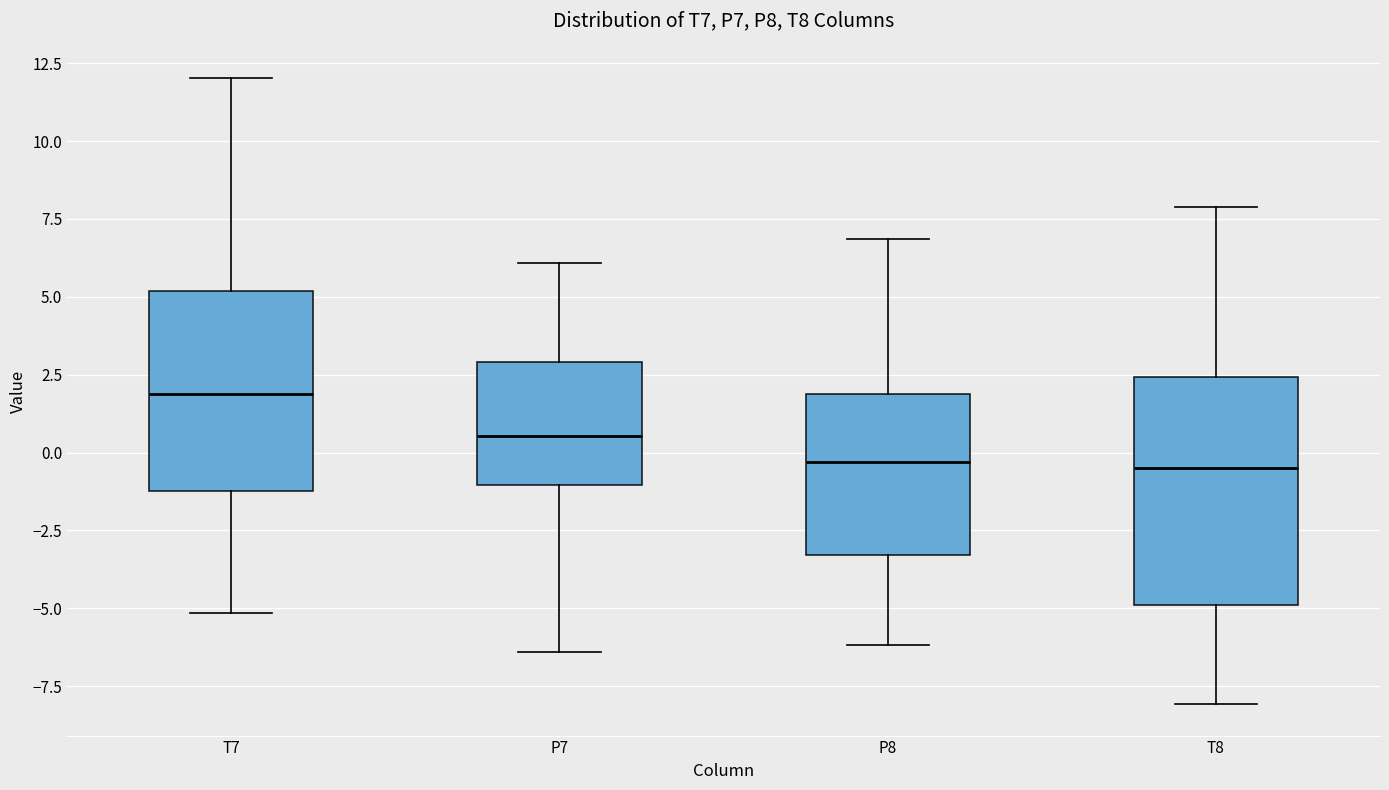

Which box is the tallest, from its lower edge to its upper edge?

T8